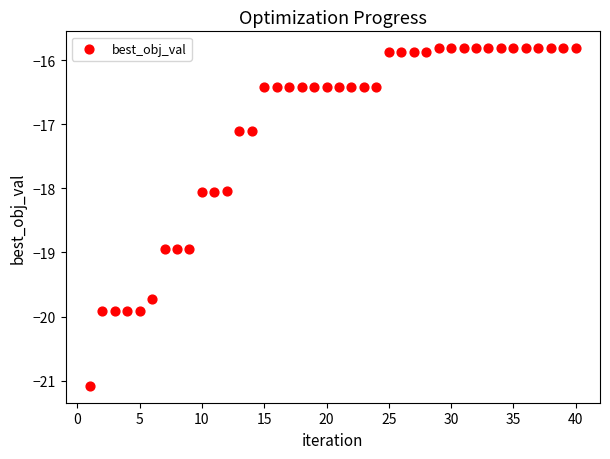

What is the range of Y values (max minus min)?

5.3